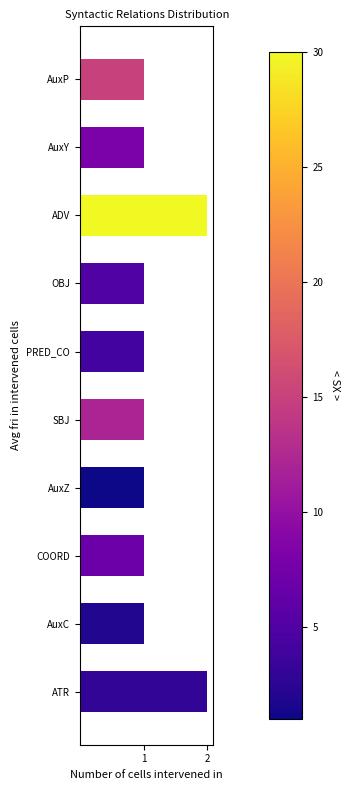

What is the sum of all values?

12